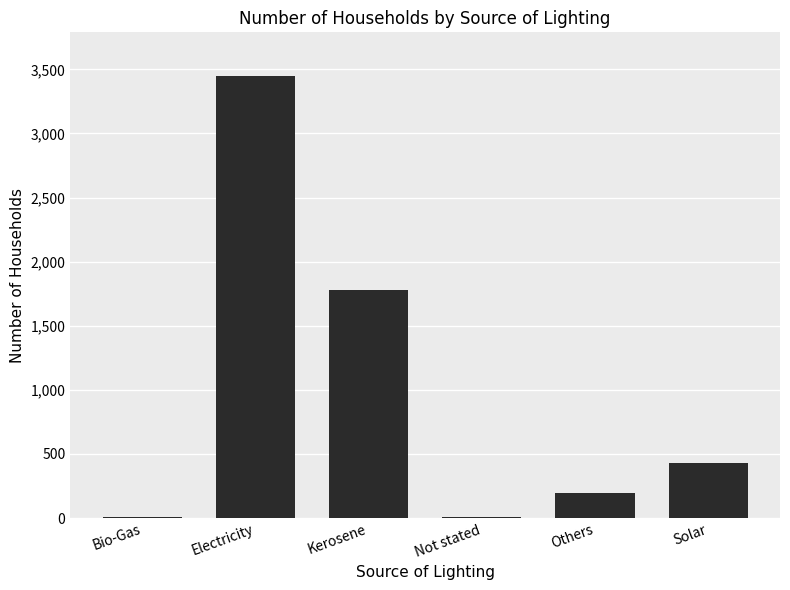

What is the approximate value at Others?

194